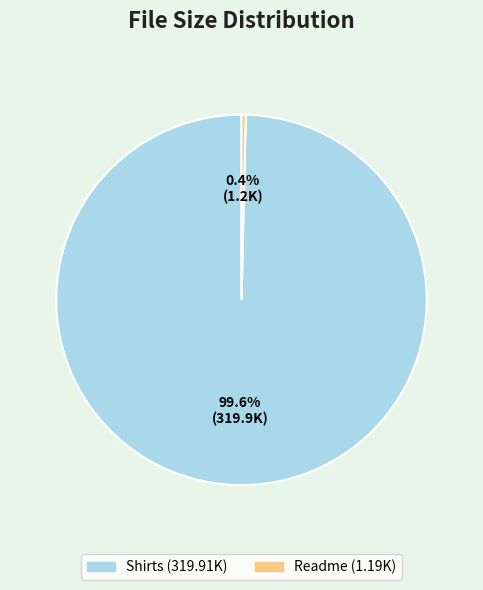

Which category has the smallest portion of the pie?

Readme